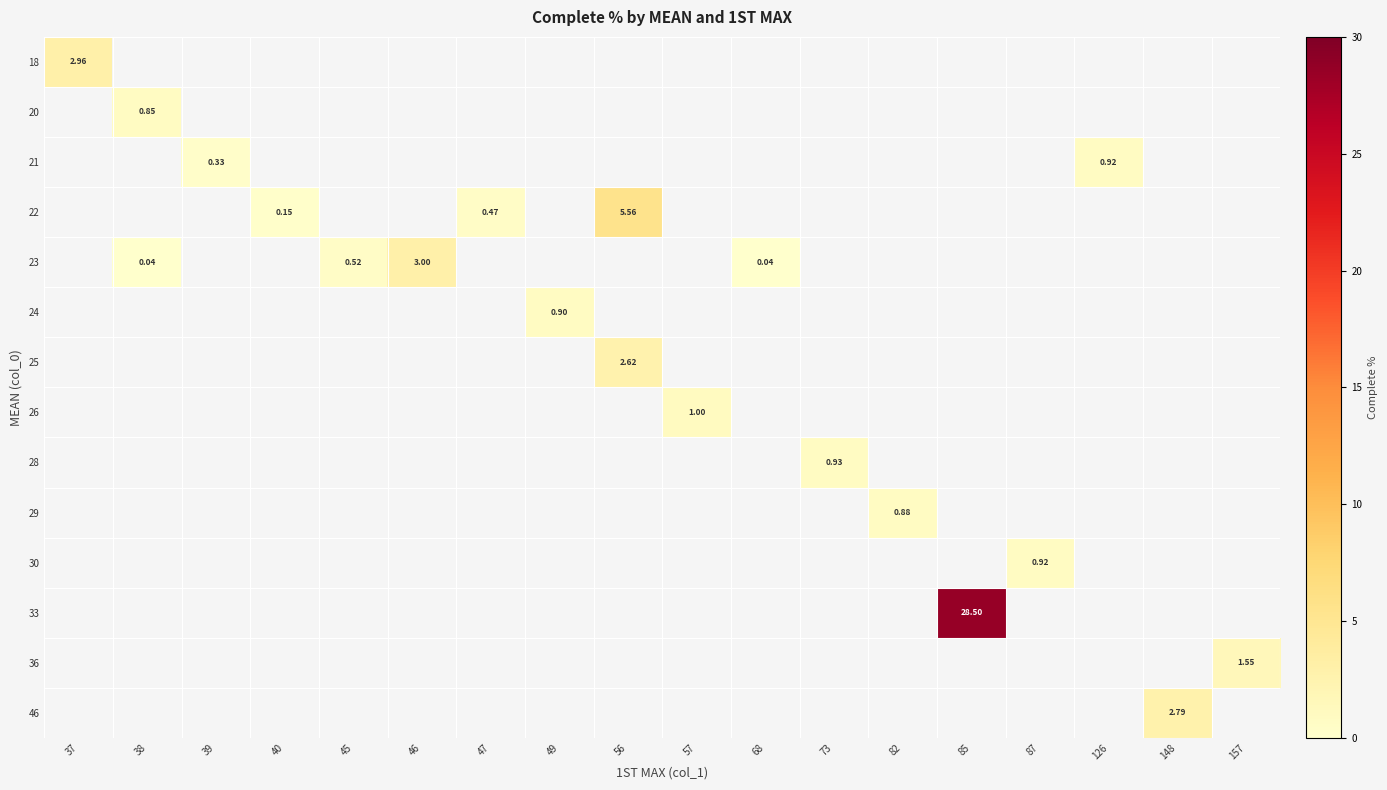

At which label is 18 closest to 2?

37